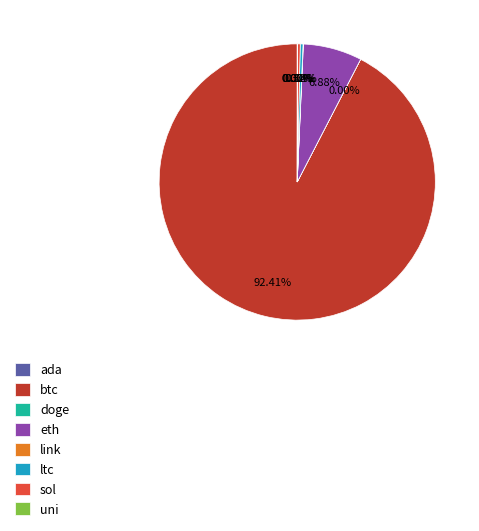

Which slice is the largest?

btc